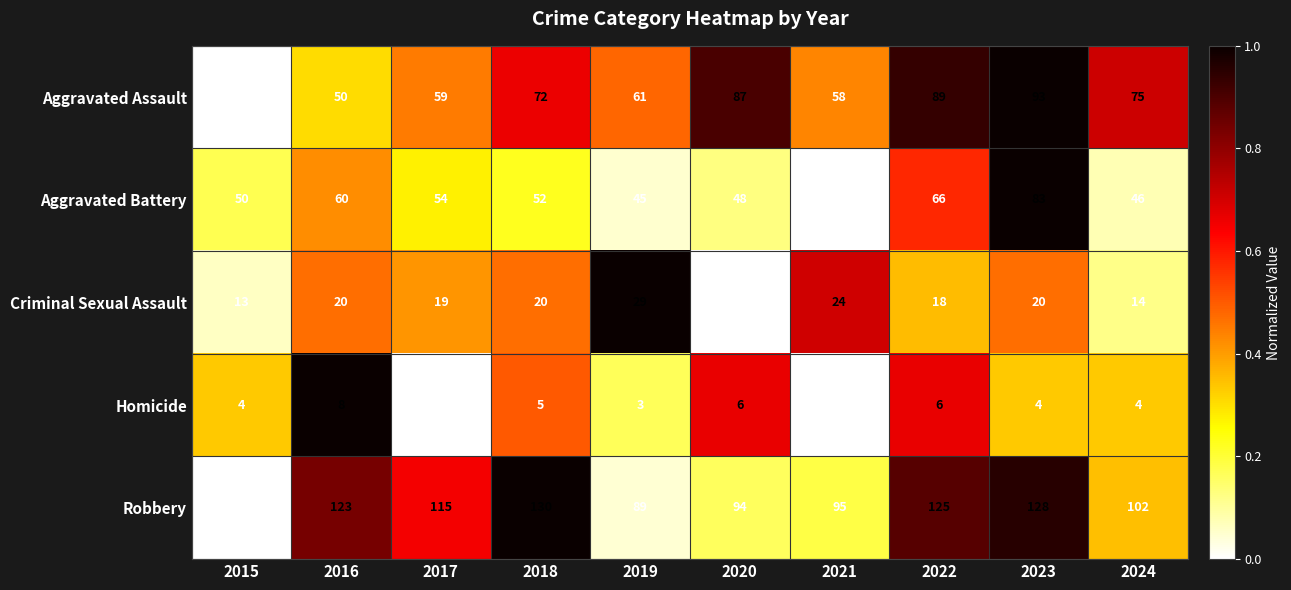

Rank the categories by Aggravated Battery value from highest to lowest.

2023, 2022, 2016, 2017, 2018, 2015, 2020, 2024, 2019, 2021